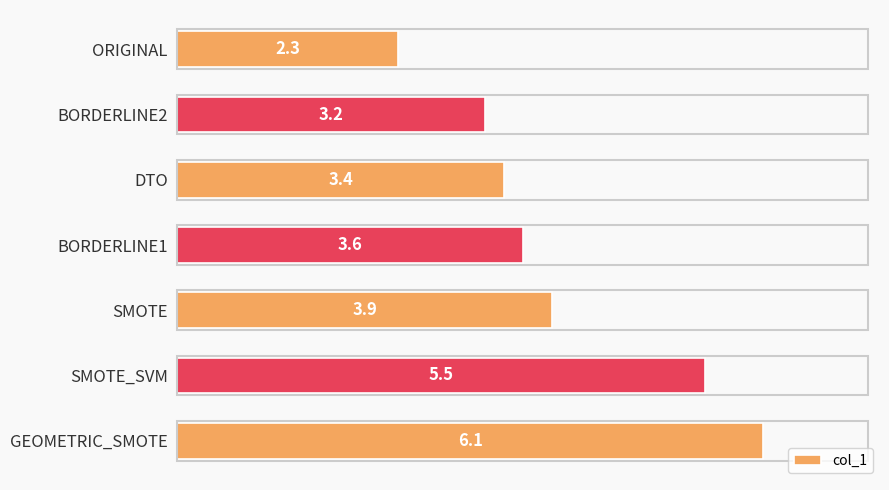

How many values exceed 3?

6